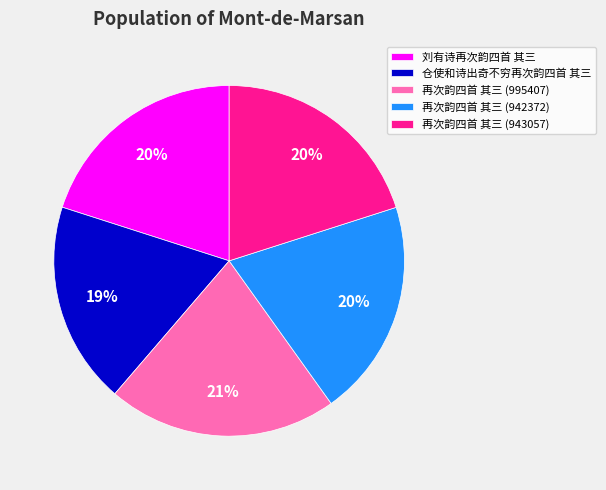

To the nearest percent, what is the combined percentage of 再次韵四首 其三 (942372) and 仓使和诗出奇不穷再次韵四首 其三?

39%